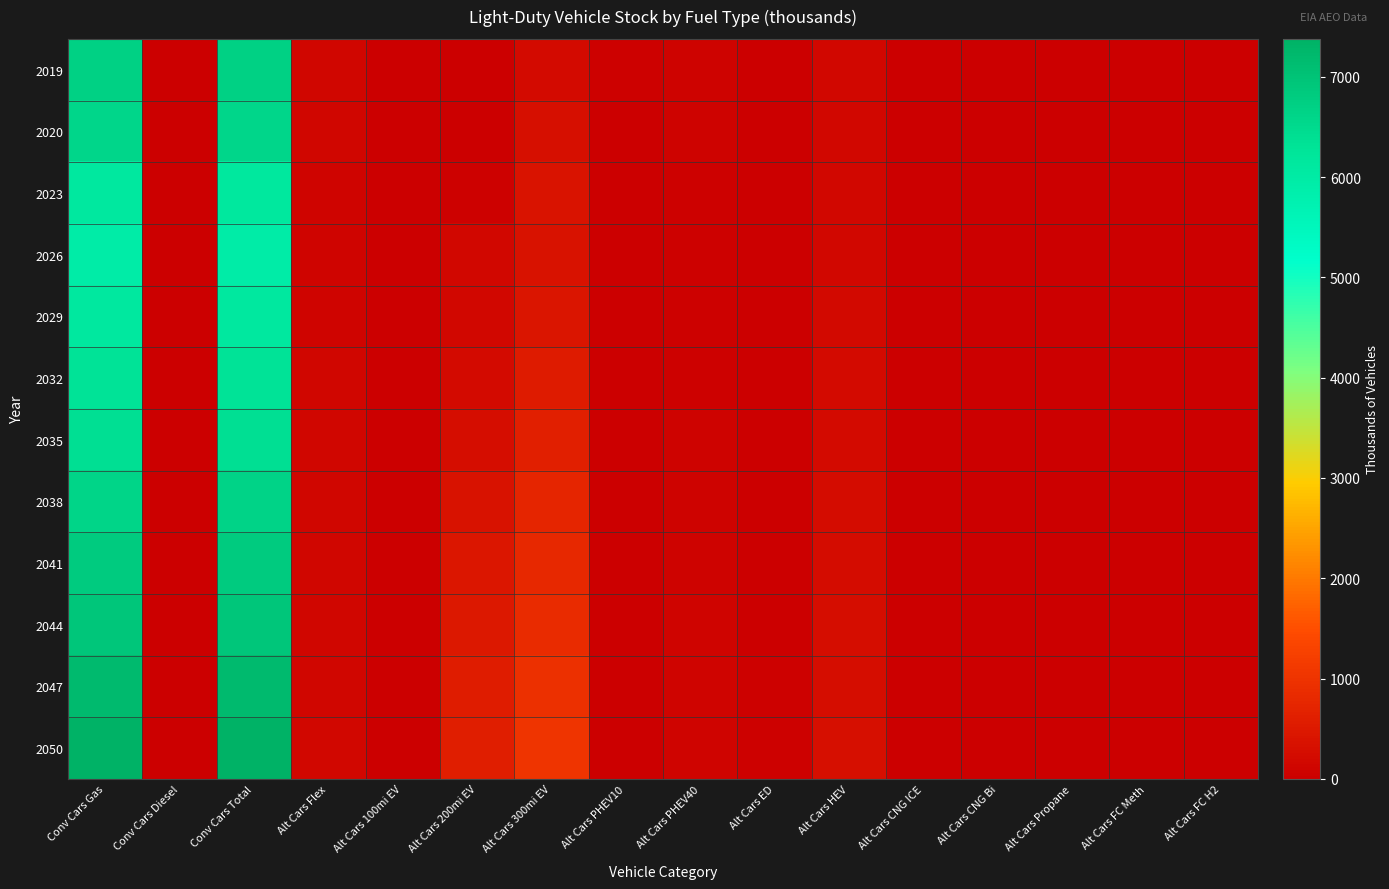

Count the number of data series in this chart.

12